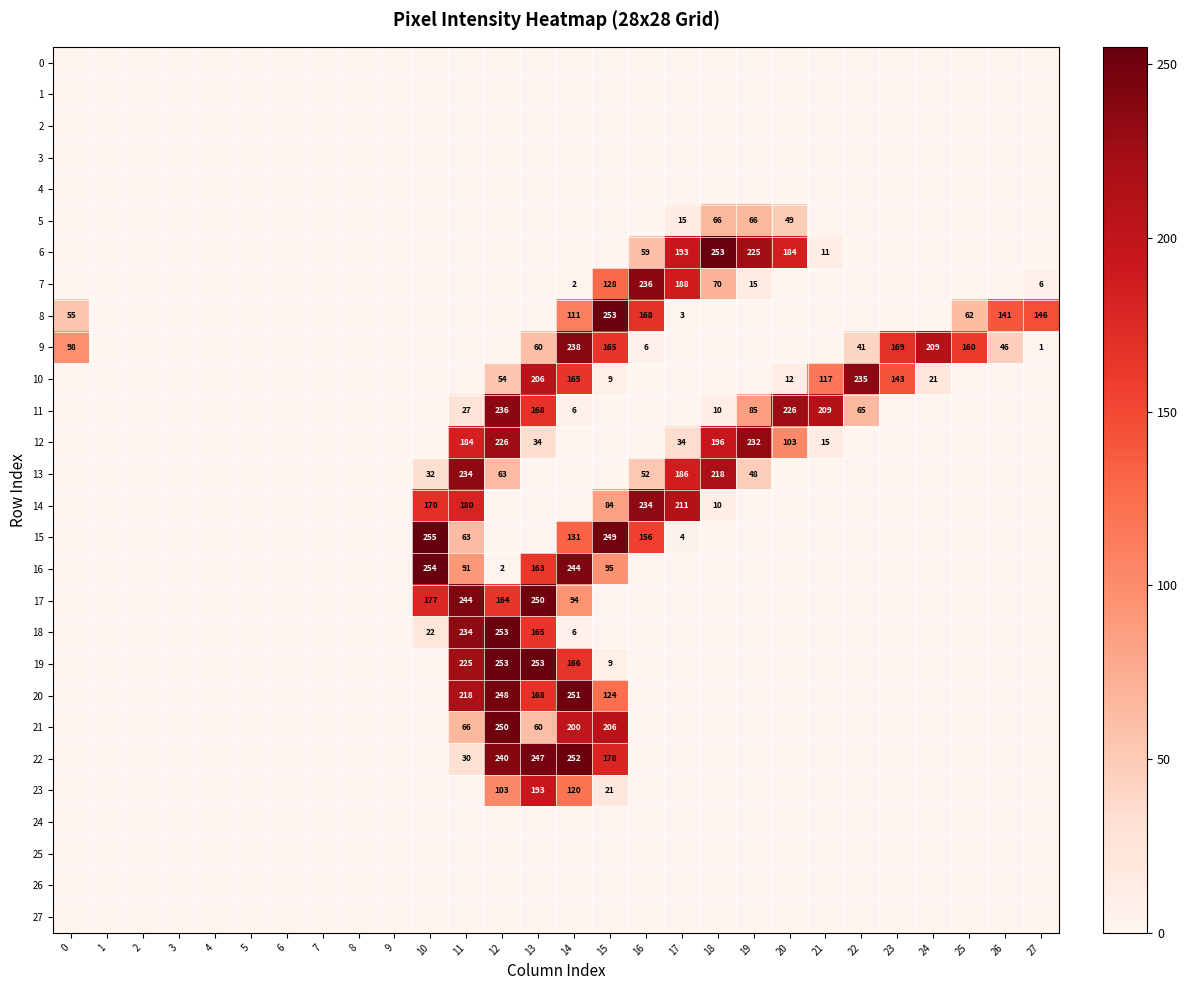

What is the difference between the highest and lowest values at 12?

253